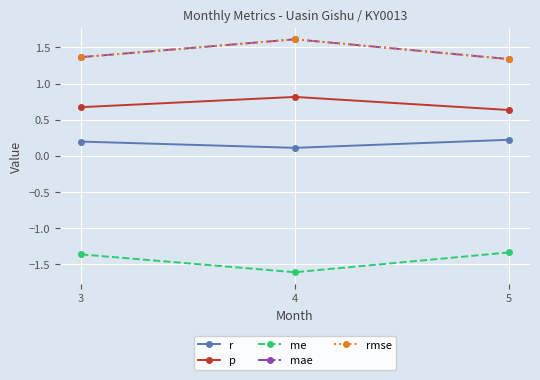

Which series has the largest total across all categories?

mae